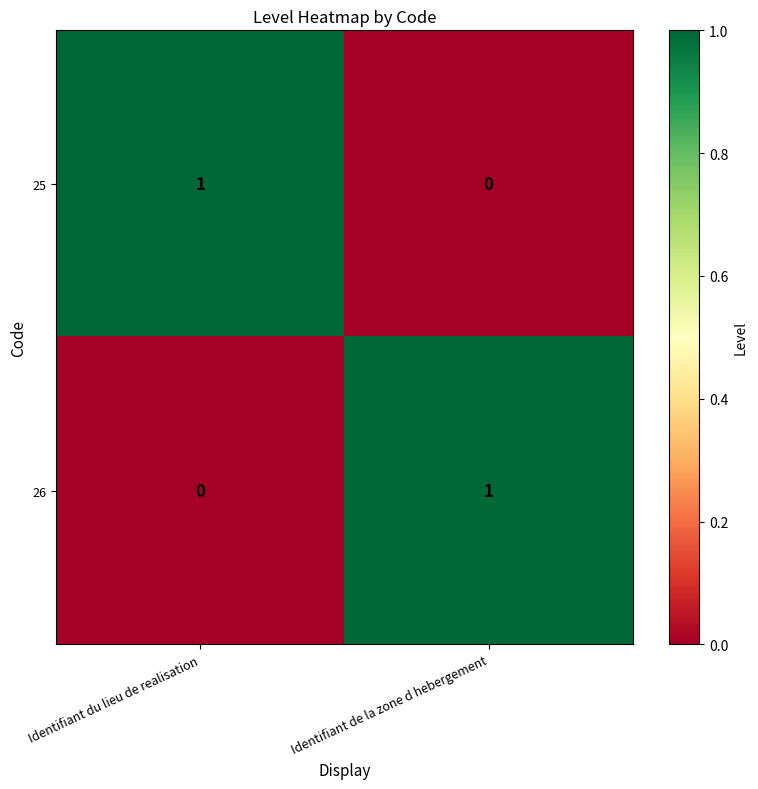

Rank the categories by 25 value from lowest to highest.

Identifiant de la zone d hebergement, Identifiant du lieu de realisation